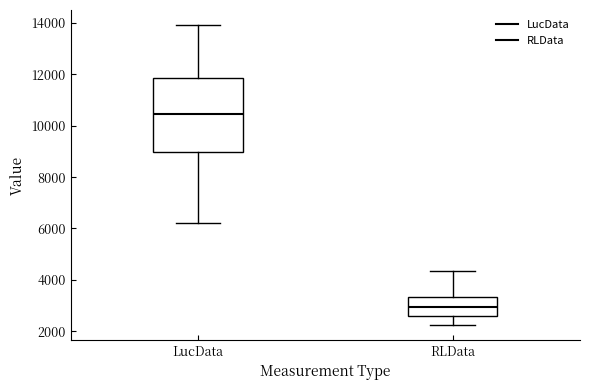

Where does the median line of the box for RLData sit on the y-axis? The values are not printed on the chart, so give them approximately, as read against the axis.

3000